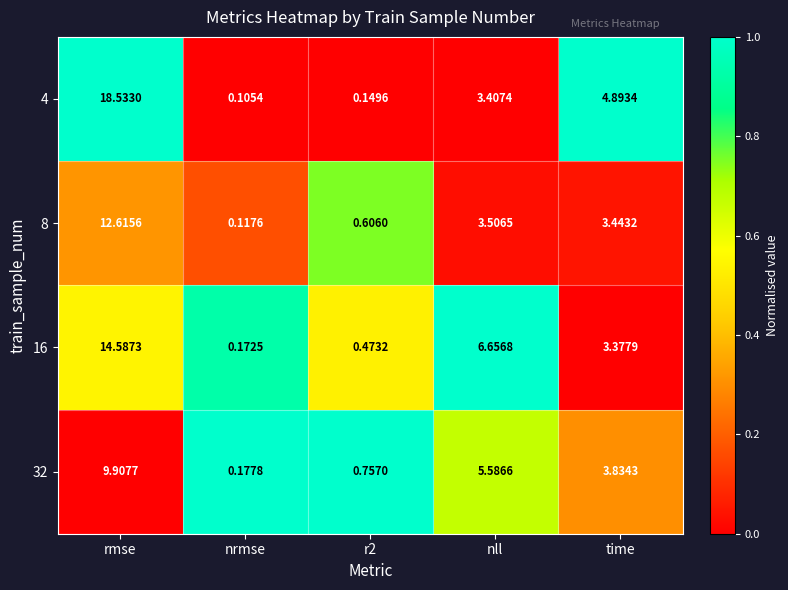

Is the value of 16 at nrmse greater than the value of 8 at r2?

No